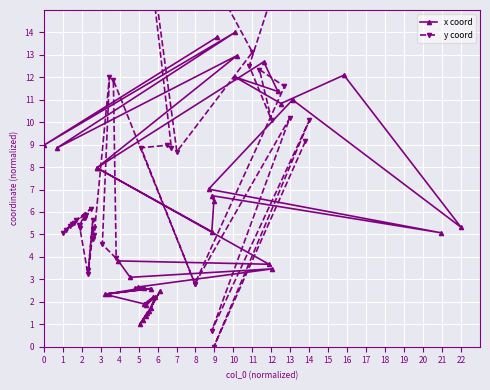

Is this an area chart (filled region under the line)?

No